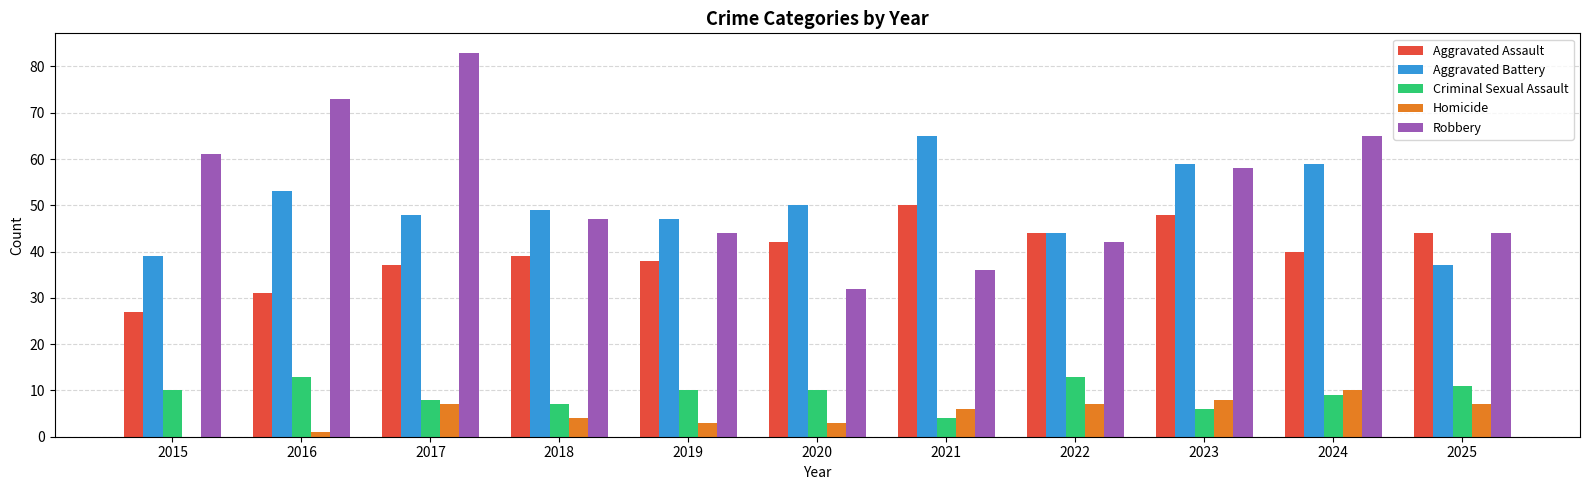

What are all the series names shown in the legend?

Aggravated Assault, Aggravated Battery, Criminal Sexual Assault, Homicide, Robbery